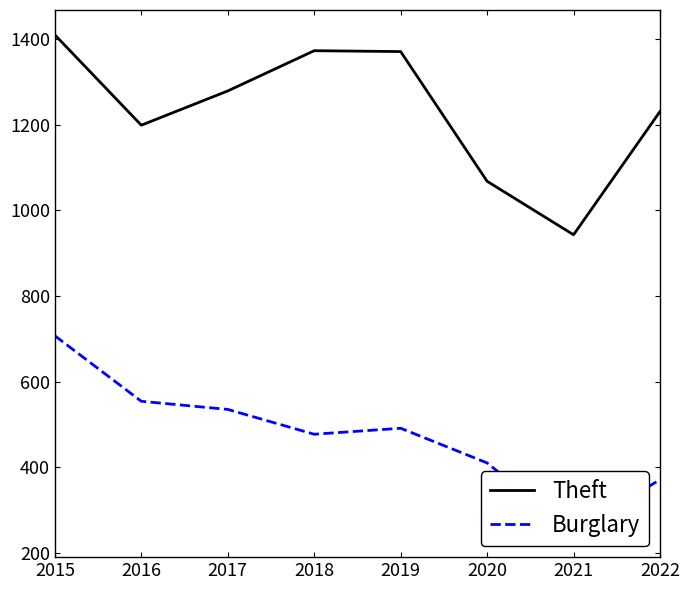

How many lines are shown in the chart?

2